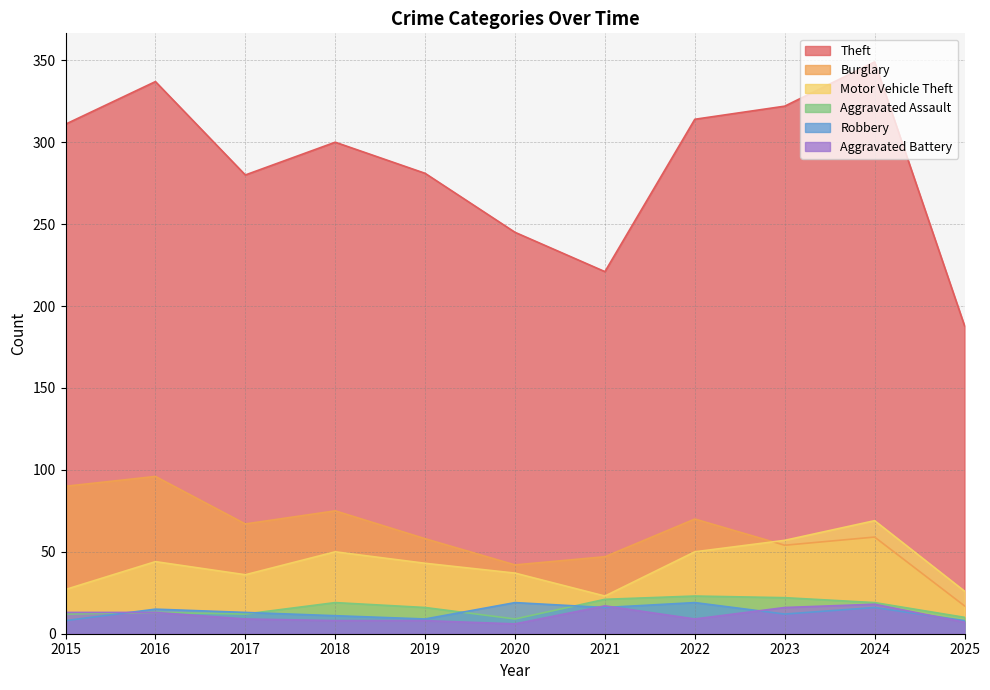

Which series changed the most between 2018 and 2019?

Theft